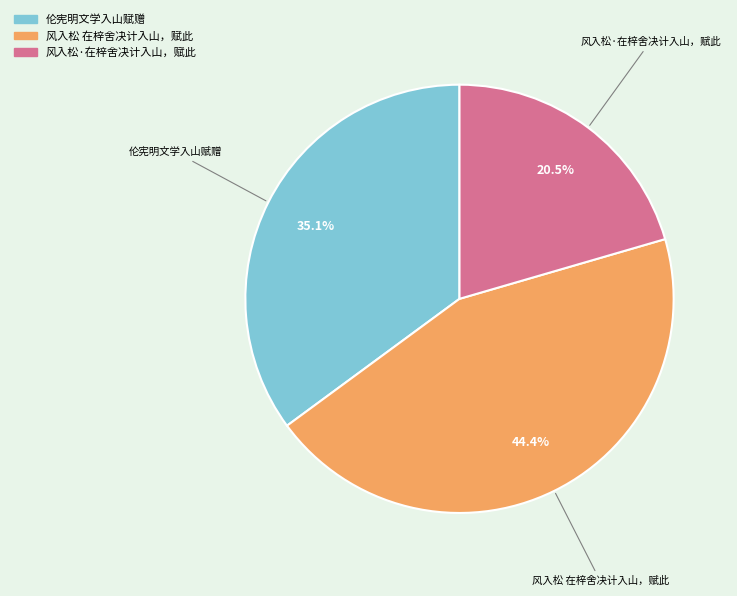

Rank the categories by value from highest to lowest.

风入松 在梓舍决计入山，赋此, 伦宪明文学入山赋赠, 风入松·在梓舍决计入山，赋此